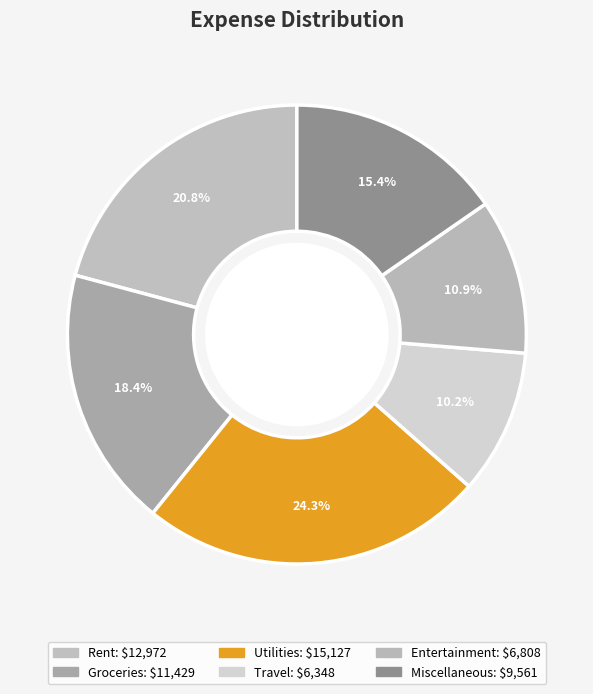

To the nearest percent, what portion does Entertainment represent?

11%